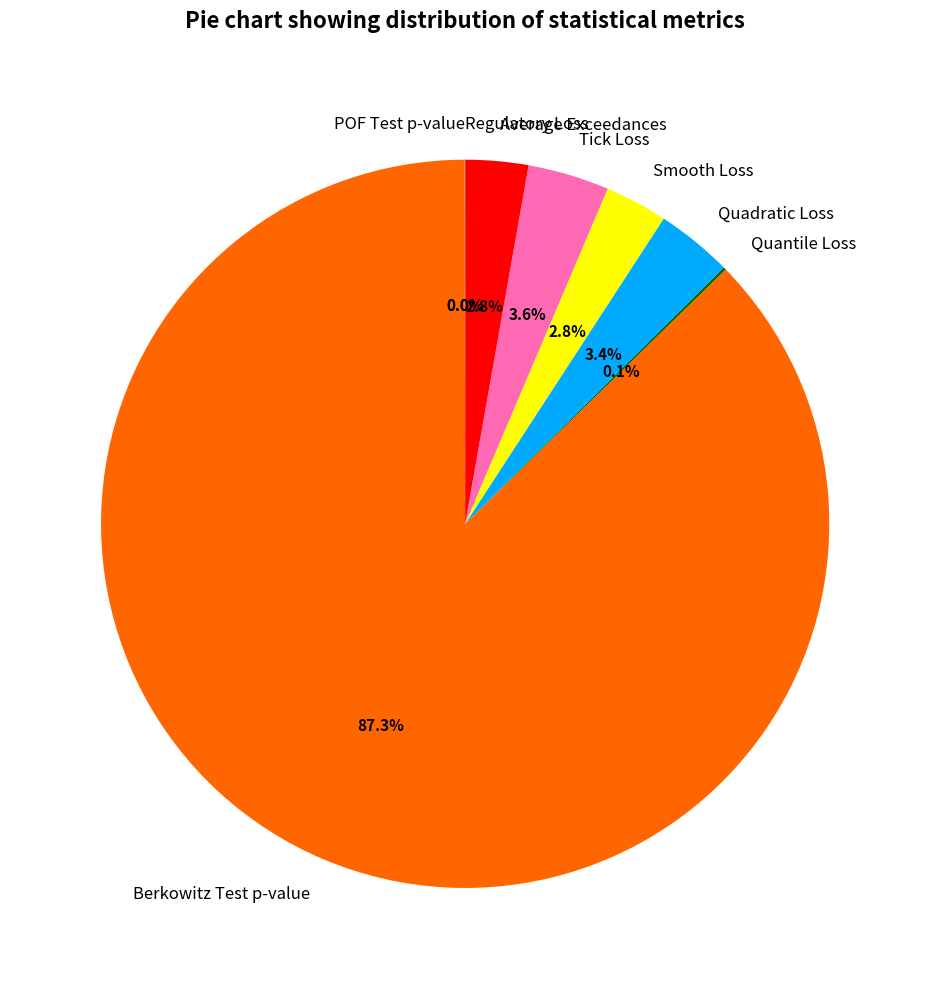

The Smooth Loss slice represents 3% of the pie. True or false?

True